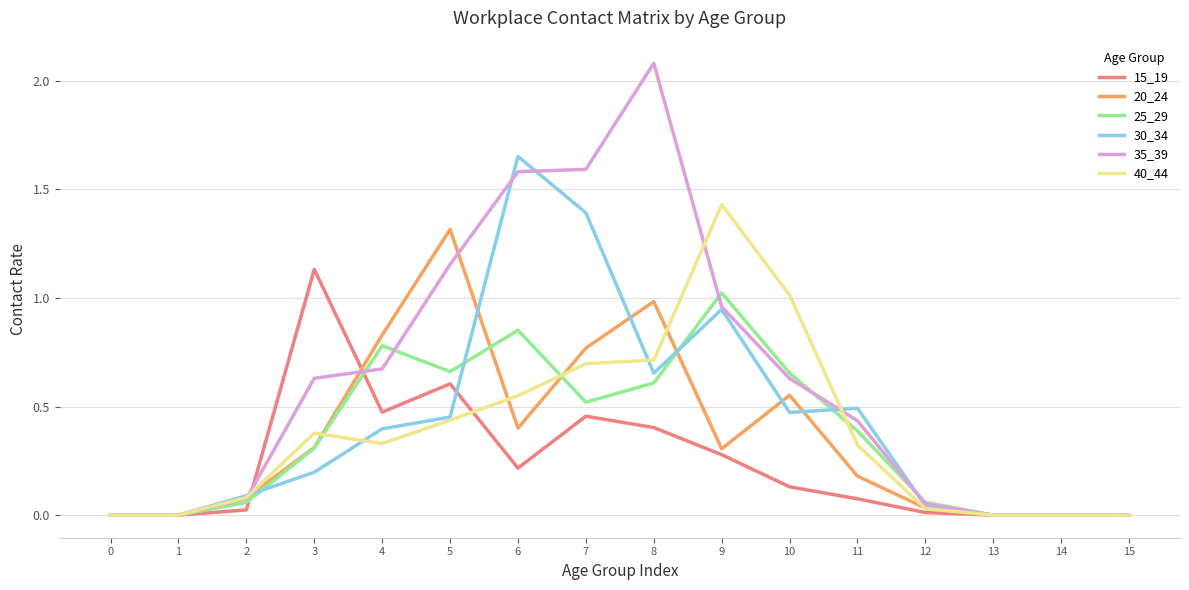

What are all the series names shown in the legend?

15_19, 20_24, 25_29, 30_34, 35_39, 40_44